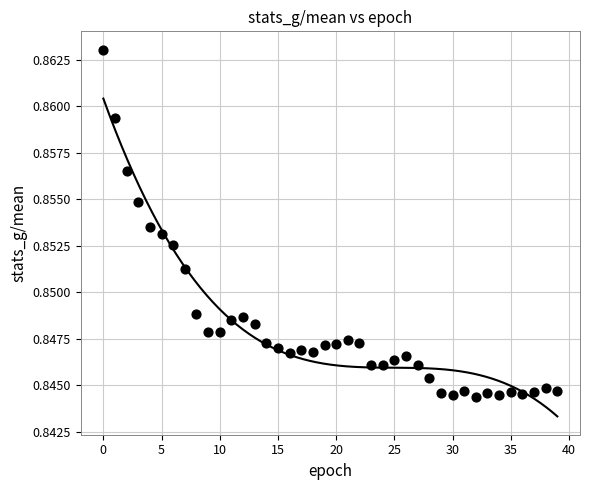

How many data points are displayed?

40